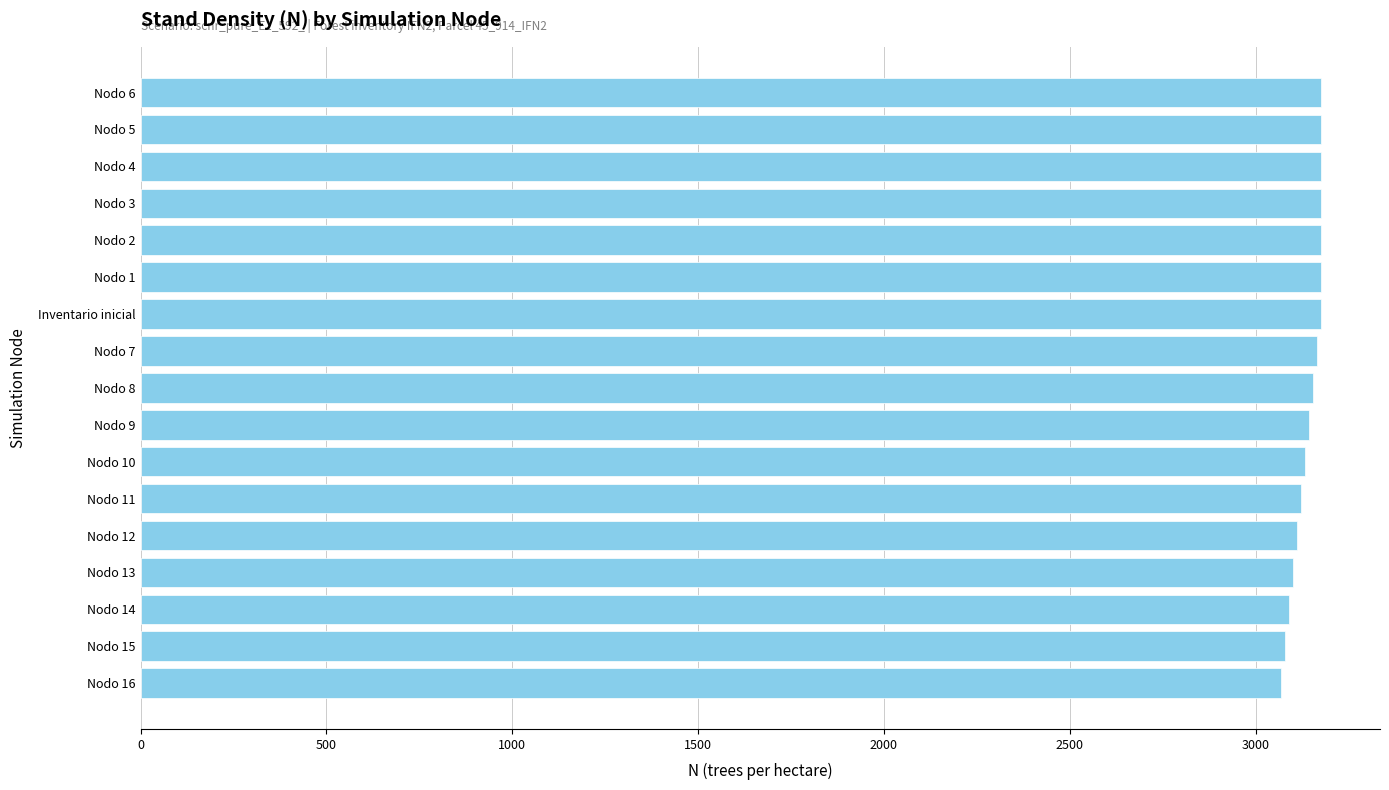

The value at Nodo 4 is 3176.0. True or false?

True